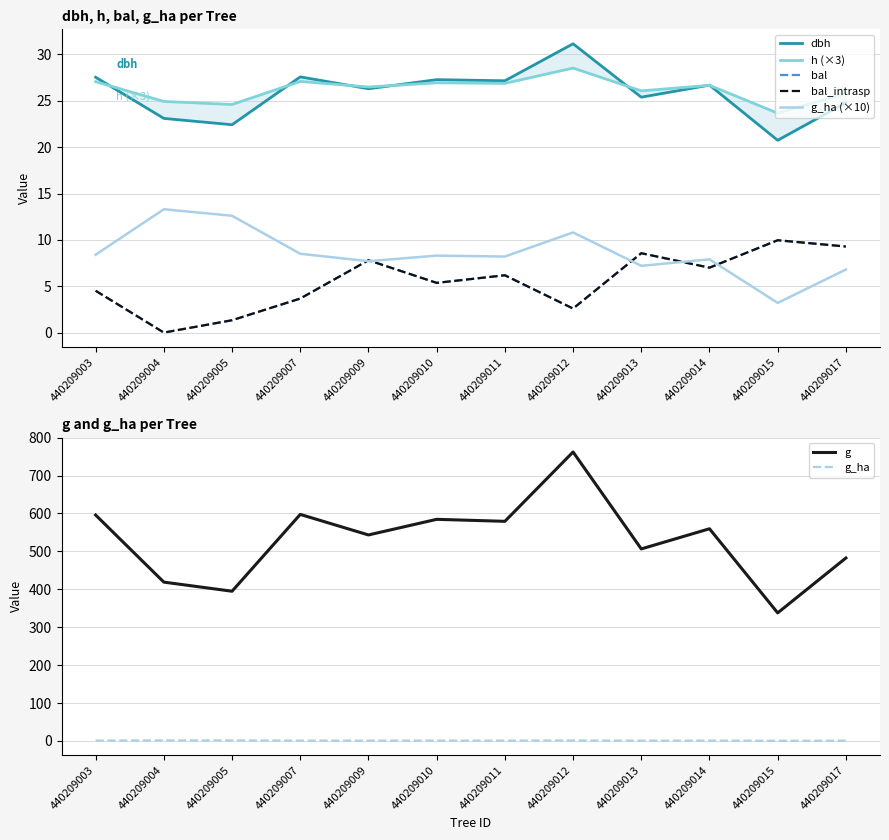

What are all the series names shown in the legend?

dbh, h, g, bal, bal_intrasp, g_ha